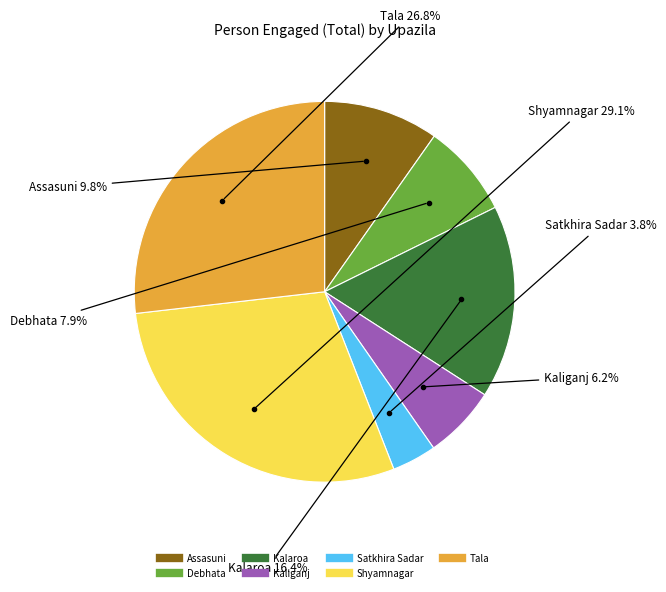

To the nearest percent, what is the difference between the largest and smallest slice percentages?

25%